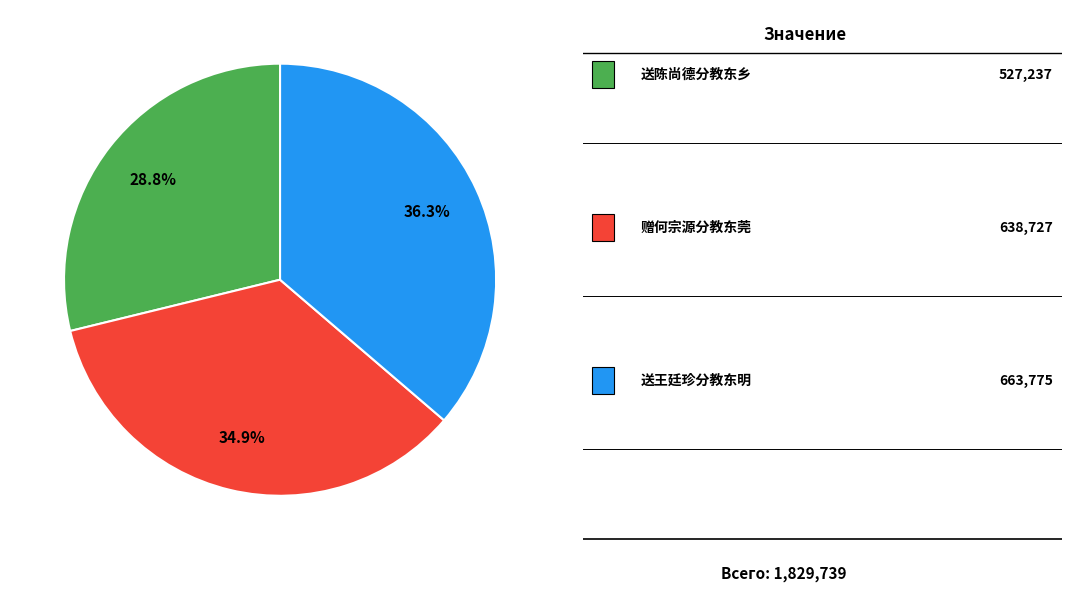

Is there a majority slice in this chart?

No